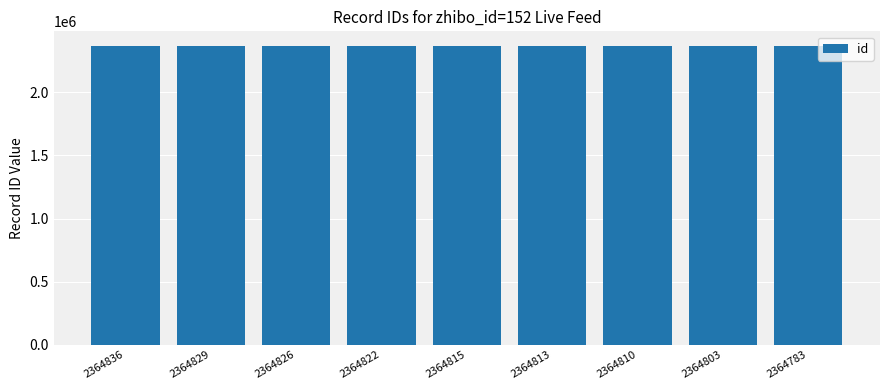

What is the ratio of the value at 2364783 to the value at 2364815?

1.0